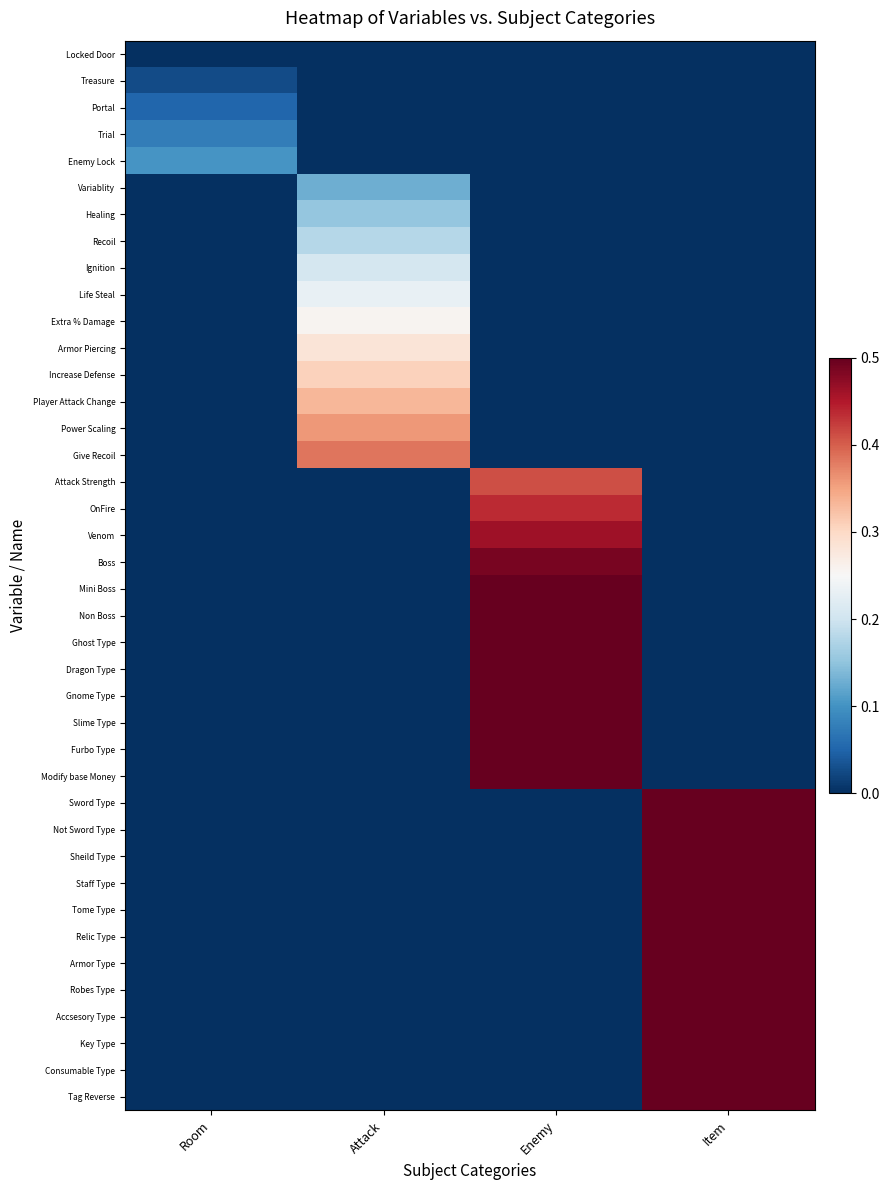

At which category is the sum across all series the highest?

Item